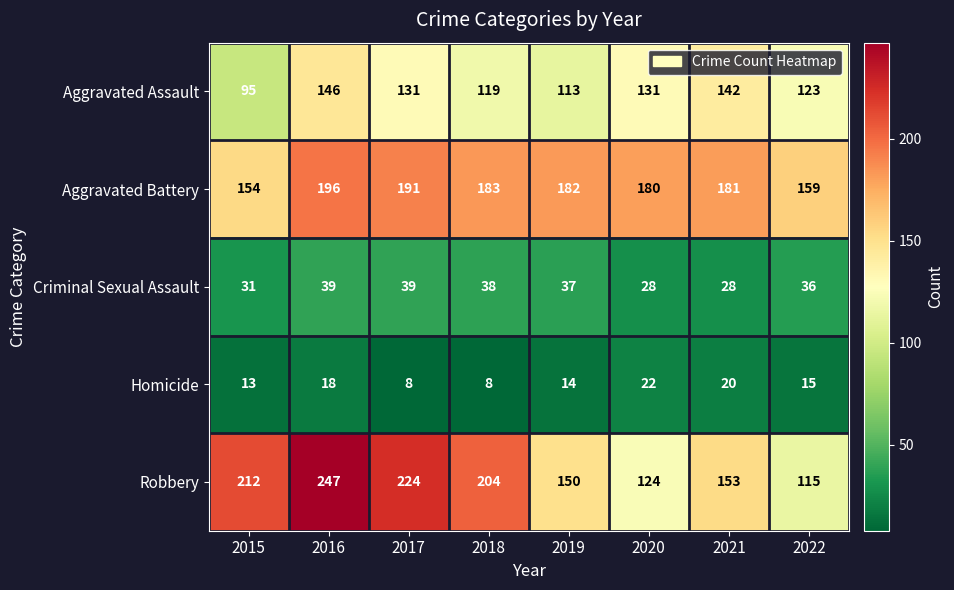

At how many categories does at least one series exceed 107?

8